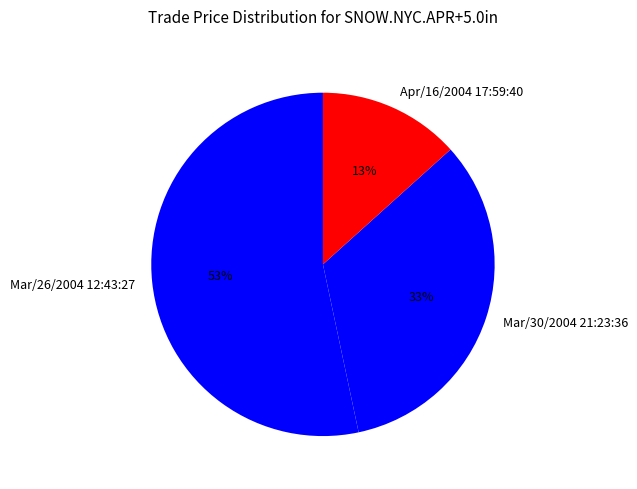

Is there any slice that represents more than half of the pie?

Yes